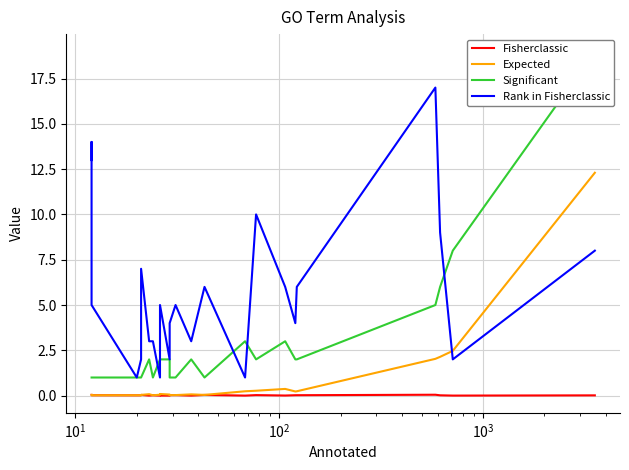

What is the difference between the maximum and minimum values in the Significant series?

18.0